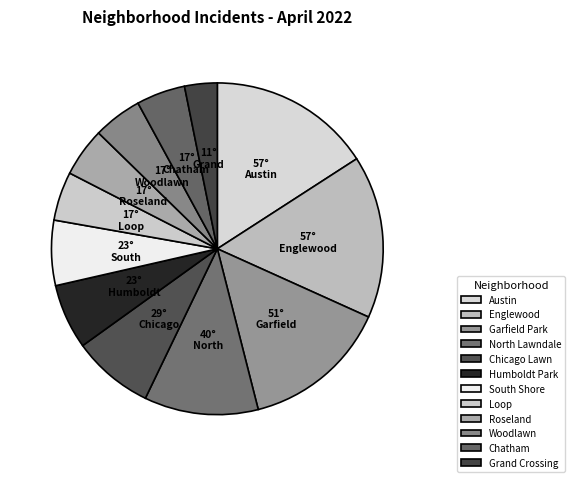

Which slice is the largest?

Austin